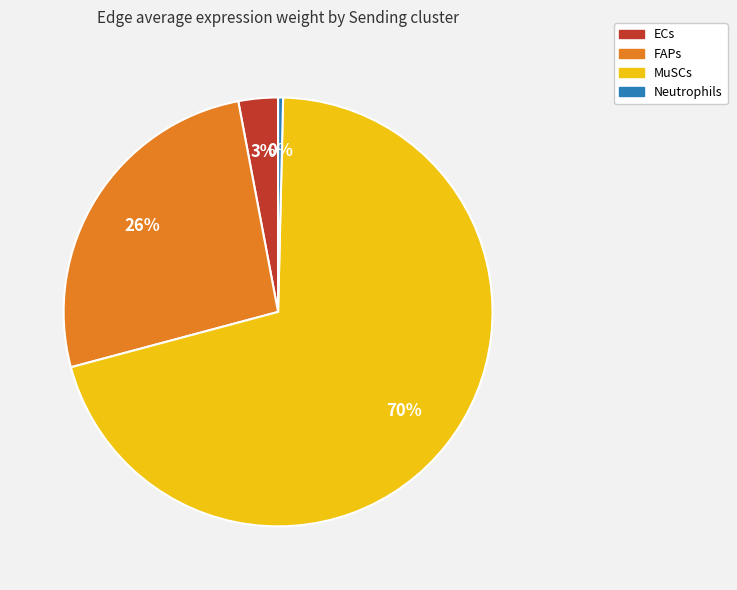

Do ECs and FAPs together represent more than half of the pie?

No